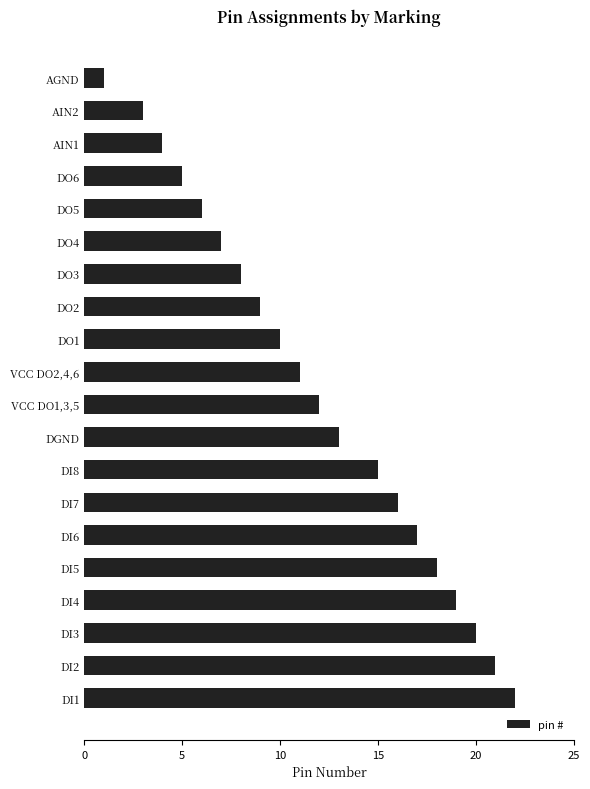

What is the greatest value displayed?

22